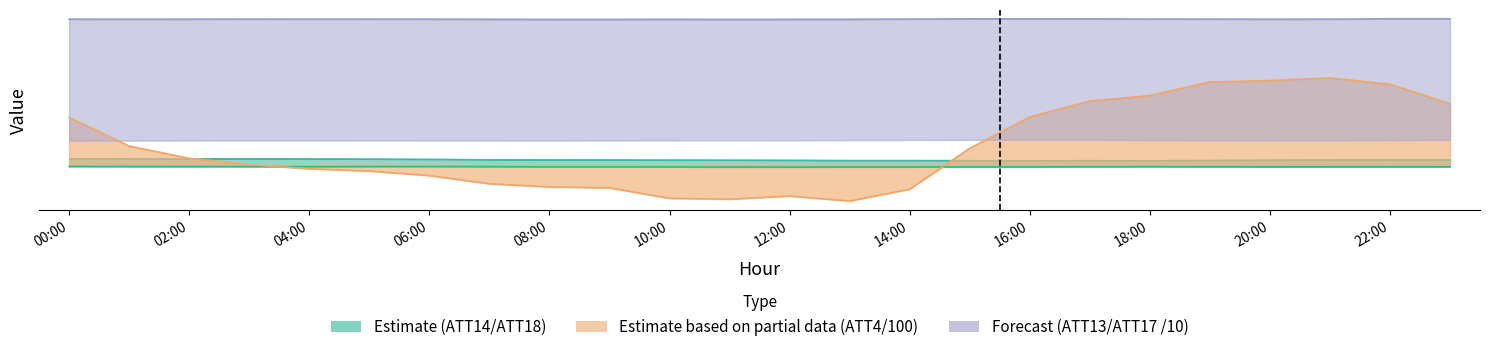

What is the maximum value shown in the chart?

263.0